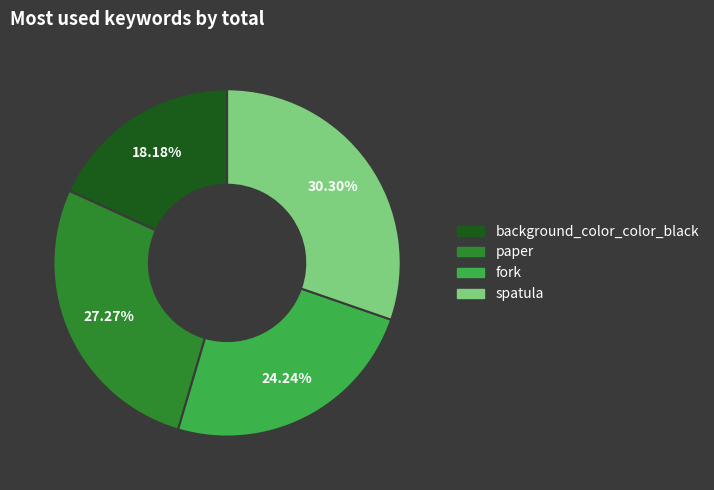

Does fork represent more than half of the total?

No